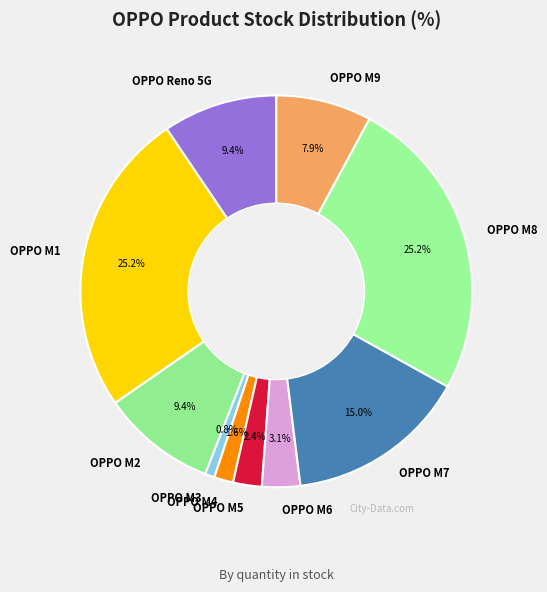

Between OPPO M4 and OPPO M7, which is larger?

OPPO M7